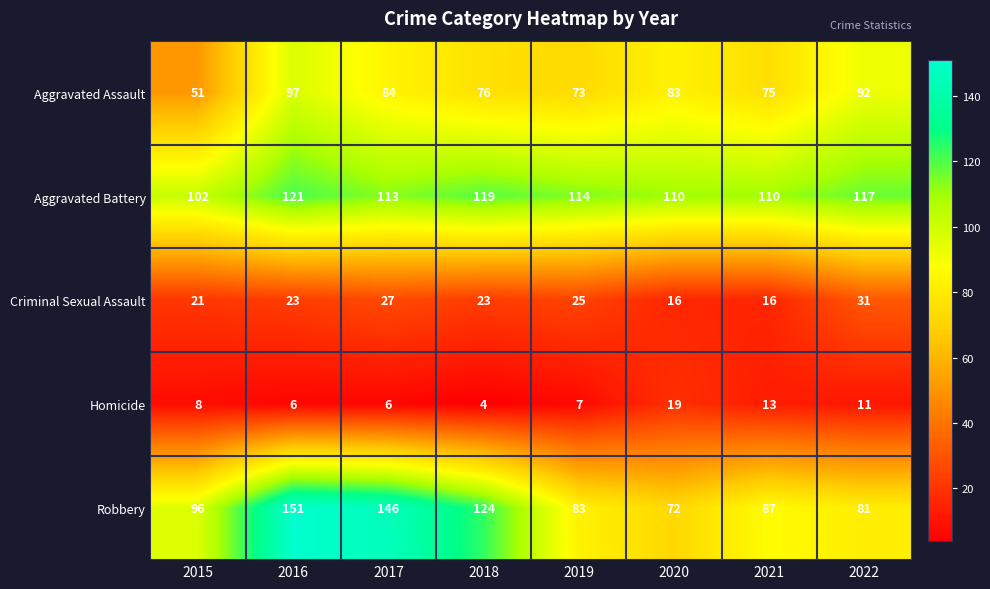

What is the difference between the highest and lowest values at 2018?

120